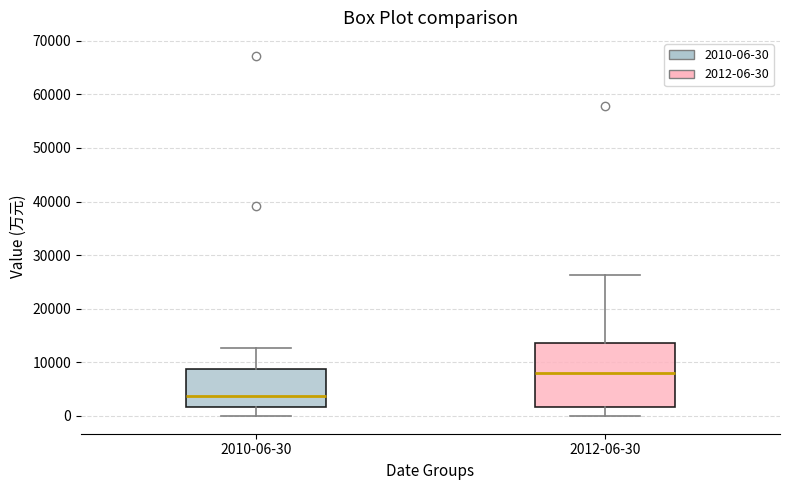

Reading left to right, transcribe this box plot: for each box, give where its median line is, the range the box spans, and where its two whiskers end, as read against the y-axis. The values are not printed on the chart, so give them approximately, as read against the axis.

2010-06-30: median 4000, box 2000 to 9000, whiskers 0 to 13000
2012-06-30: median 8000, box 2000 to 14000, whiskers 0 to 26000